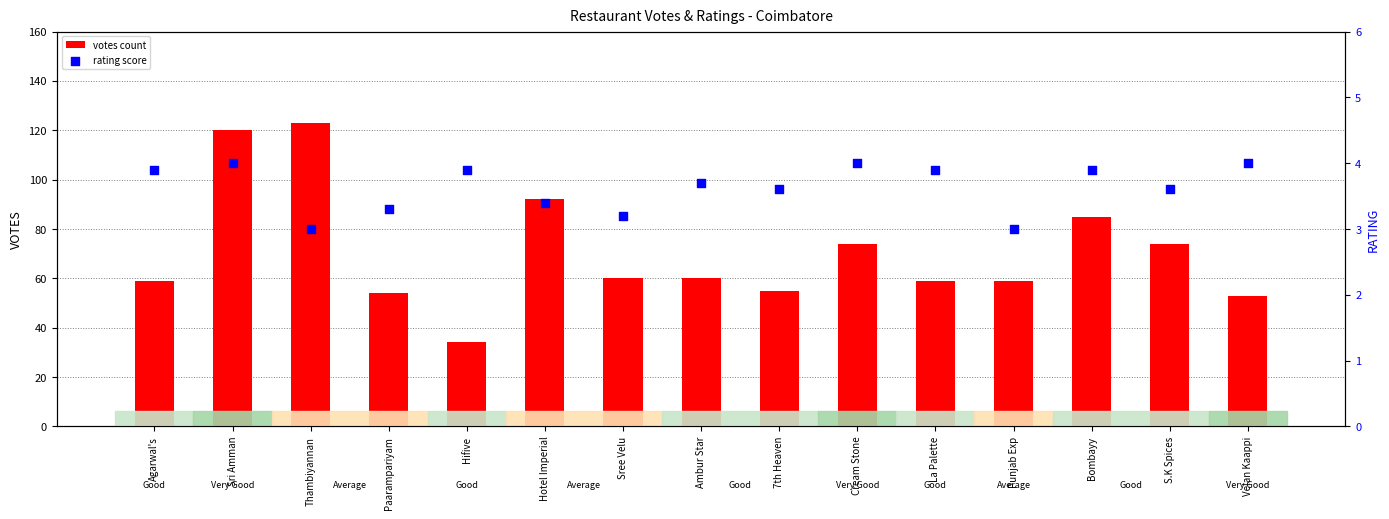

What is the total value across all series at Agarwal's?

62.9